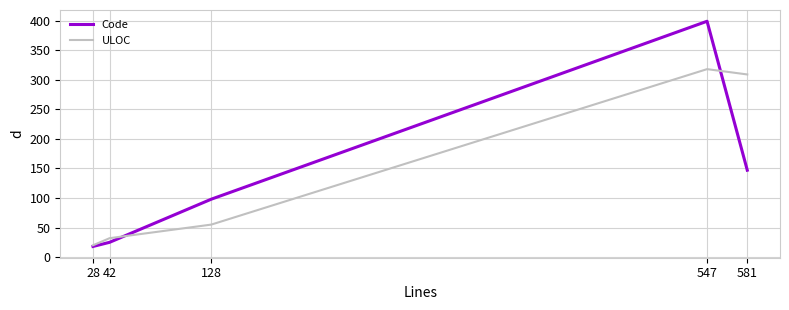

Which series has the largest total across all categories?

ULOC